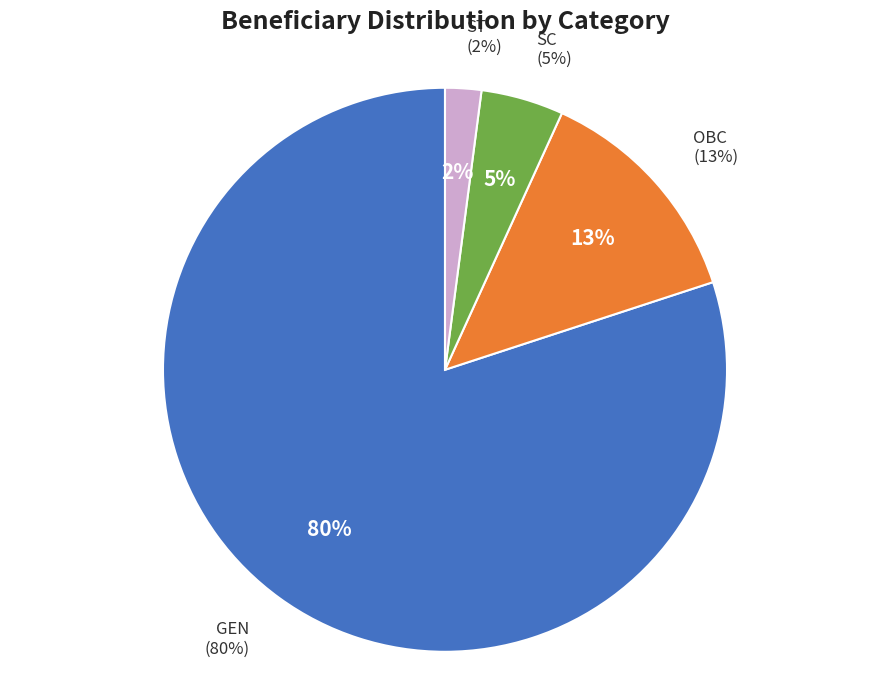

How many segments does this pie chart have?

4